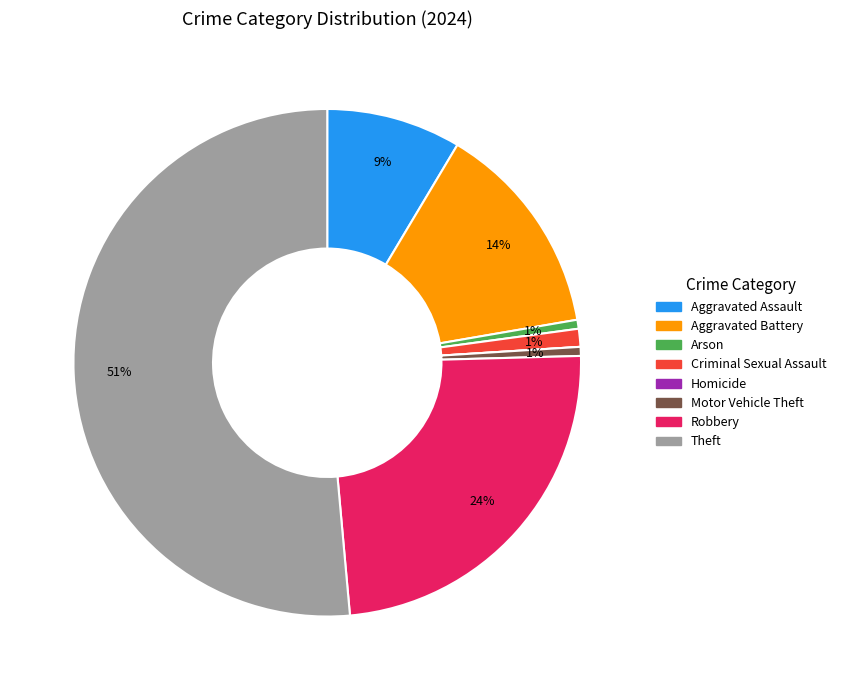

Between Arson and Aggravated Battery, which is larger?

Aggravated Battery